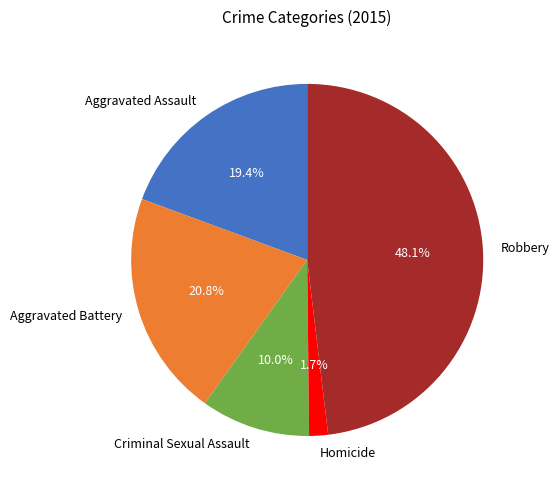

What percentage is the Robbery slice, to the nearest percent?

48%